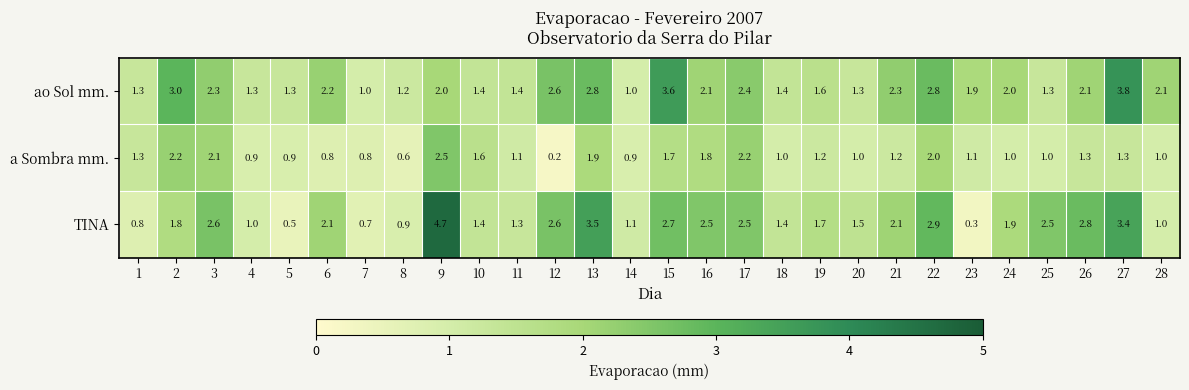

Read the TINA value at 12.

2.6